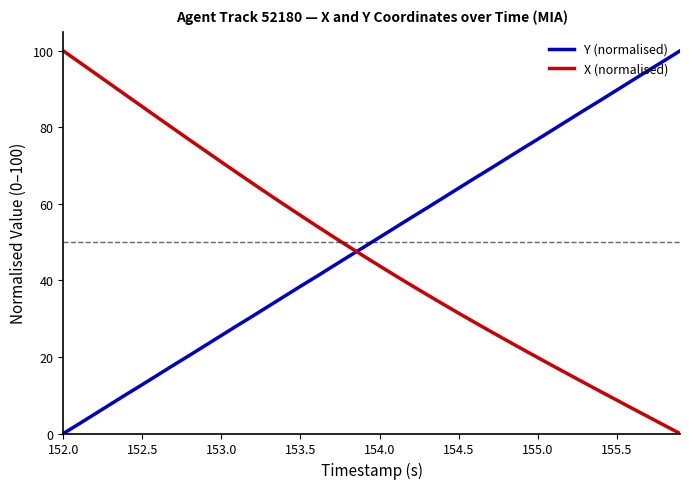

What is the difference between the maximum and minimum values in the Y (normalised) series?

100.0